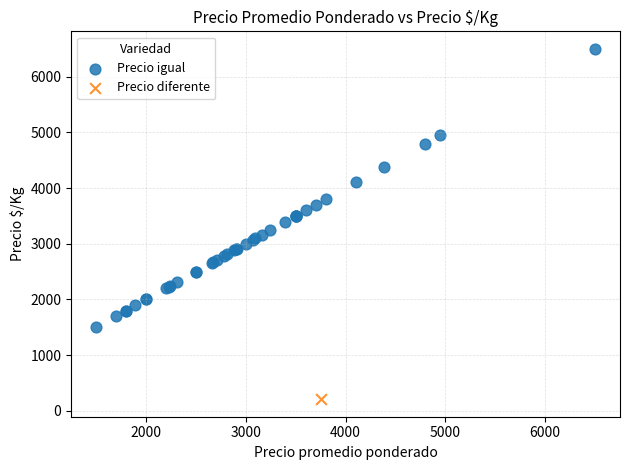

What are all the series names shown in the legend?

Precio igual, Precio diferente